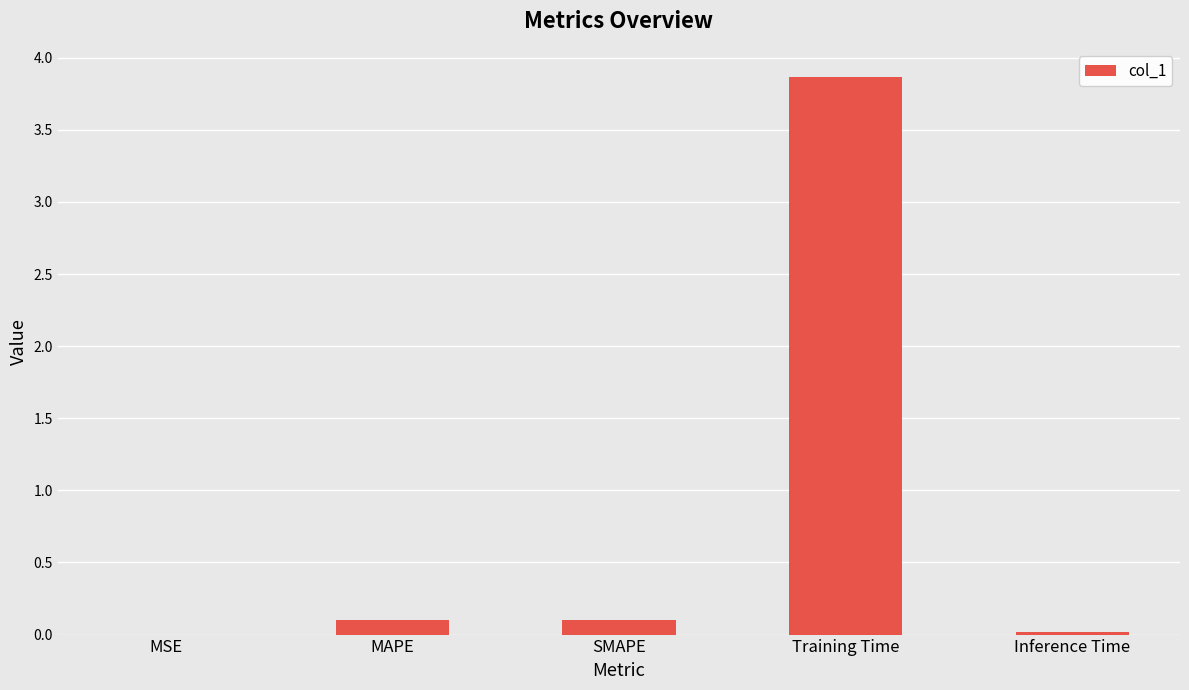

Is it true that the value at MSE is 0.0?

True